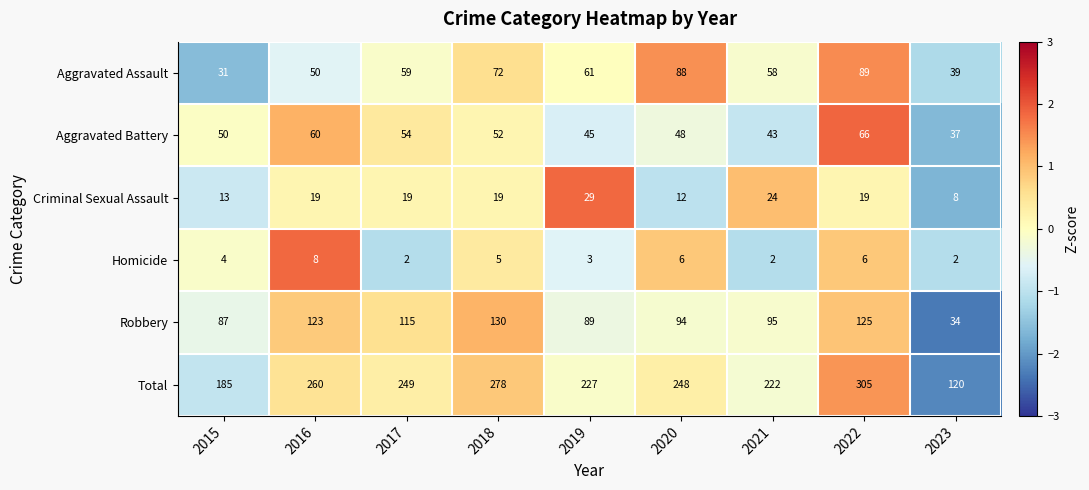

How many Homicide values are between 2 and 6?

8